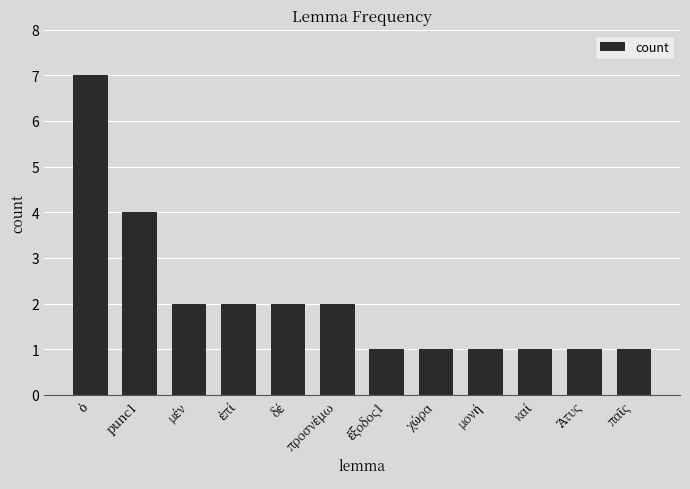

What is the difference between the maximum and minimum values?

6